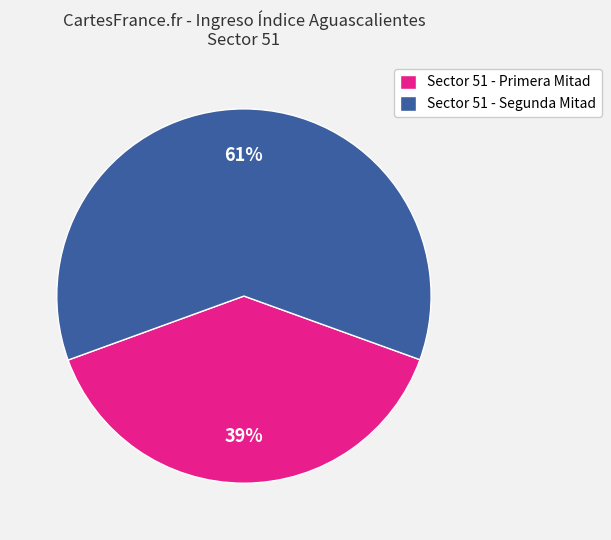

How many segments does this pie chart have?

2